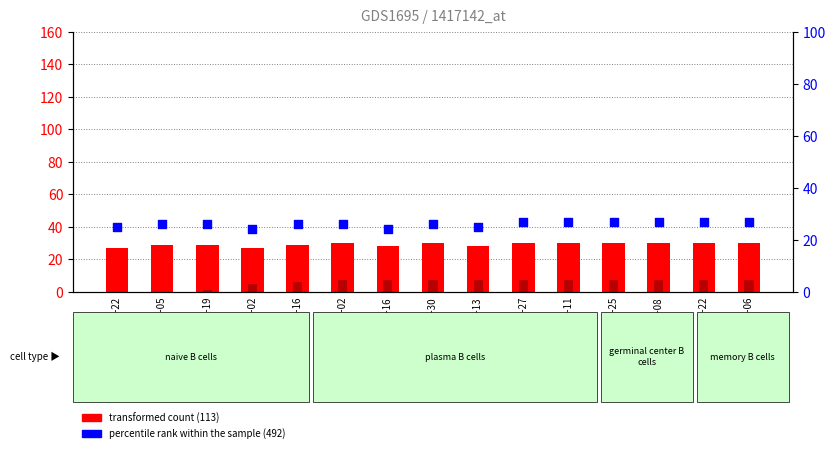

At which category is the sum across all series the highest?

2018-04-27